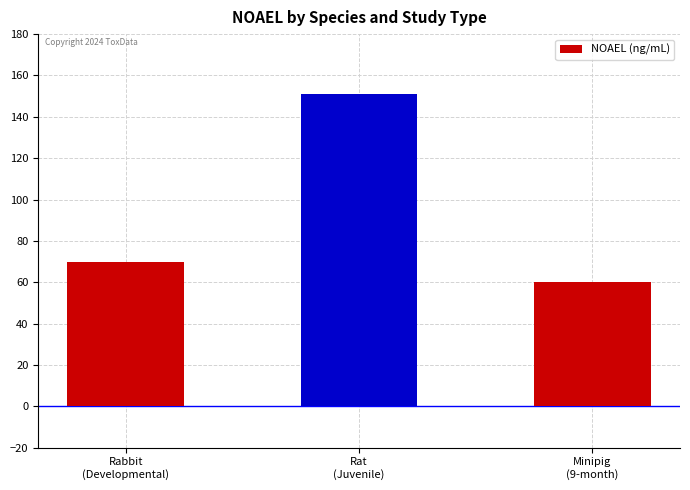

Between Minipig
(9-month) and Rat
(Juvenile), which is larger?

Rat
(Juvenile)